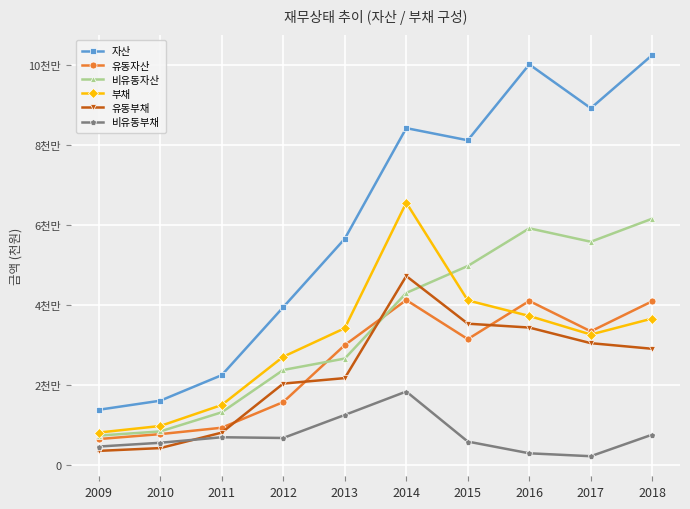

Reading right to left, list all the values displayed in this chart.

자산: 2018=102570898	2017=89240627	2016=100203874	2015=81223298	2014=84261699	2013=56575798	2012=39458974	2011=22448621	2010=16056523	2009=13786141
유동자산: 2018=40957283	2017=33408778	2016=41015074	2015=31458959	2014=41236974	2013=29972459	2012=15712058	2011=9291934	2010=7692409	2009=6461371
비유동자산: 2018=61613615	2017=55831850	2016=59188800	2015=49764339	2014=43024724	2013=26603338	2012=23746916	2011=13156687	2010=8364114	2009=7324770
부채: 2018=36620454	2017=32616009	2016=37255039	2015=41157436	2014=65601627	2013=34196072	2012=27062568	2011=14981532	2010=9727762	2009=8081767
유동부채: 2018=29046249	2017=30451015	2016=34360190	2015=35328202	2014=47249054	2013=21708427	2012=20336003	2011=8069220	2010=4198153	2009=3498714
비유동부채: 2018=7574205	2017=2164994	2016=2894849	2015=5829235	2014=18352572	2013=12487645	2012=6726565	2011=6912312	2010=5529609	2009=4583053